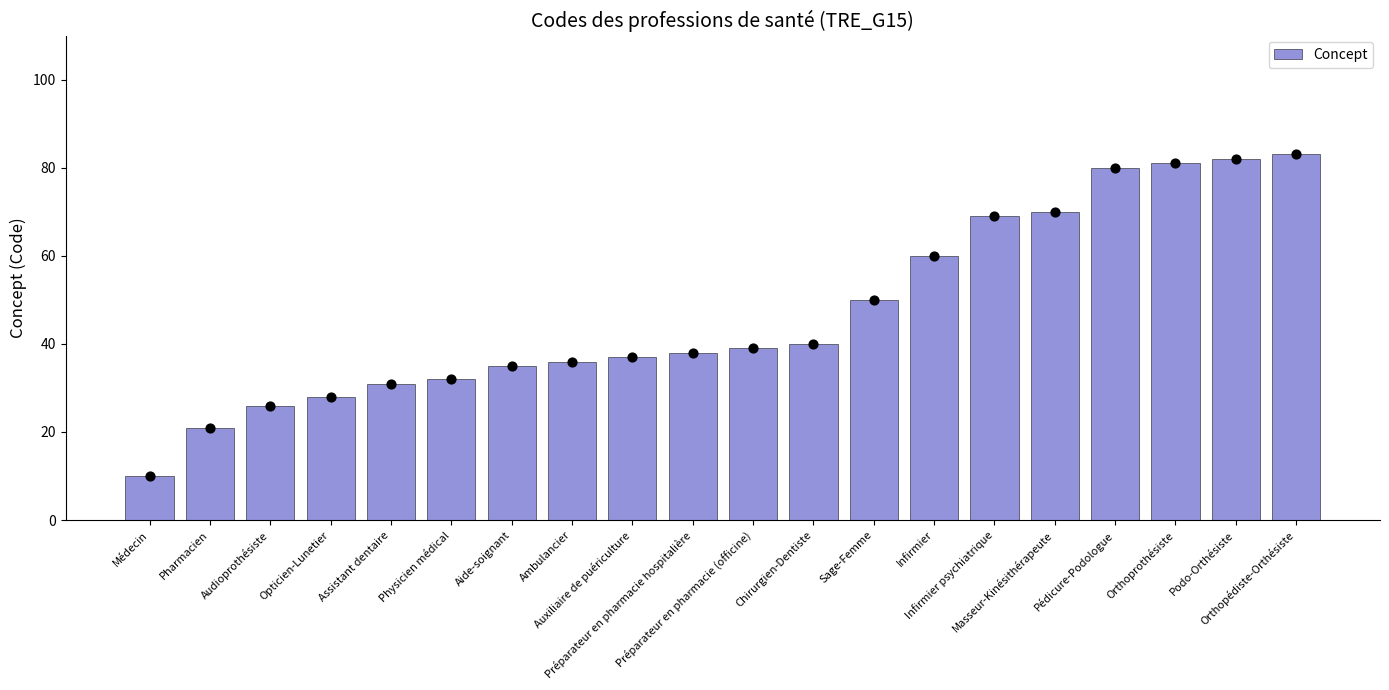

Approximately how many times larger is the value at Chirurgien-Dentiste compared to Infirmier?

0.7